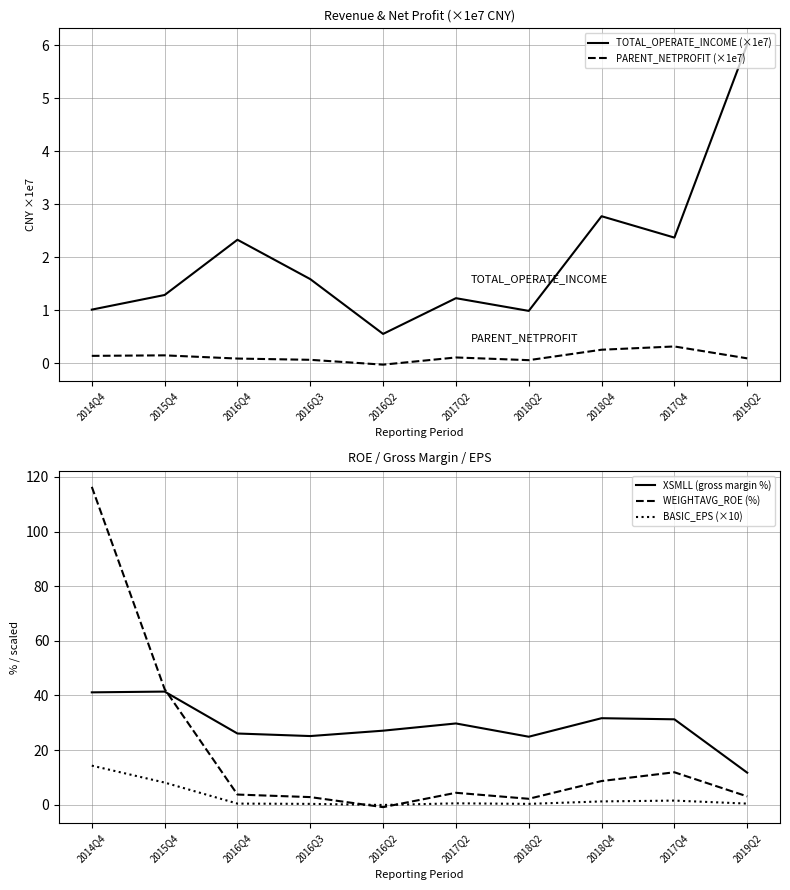

At which label does WEIGHTAVG_ROE (%) reach its peak?

2014Q4